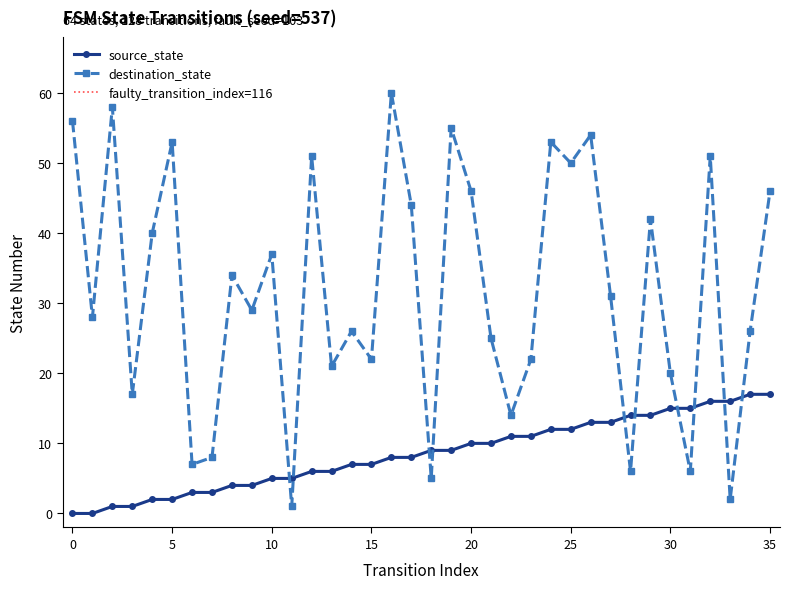

Rank the series by their maximum value, from highest to lowest.

destination_state, source_state